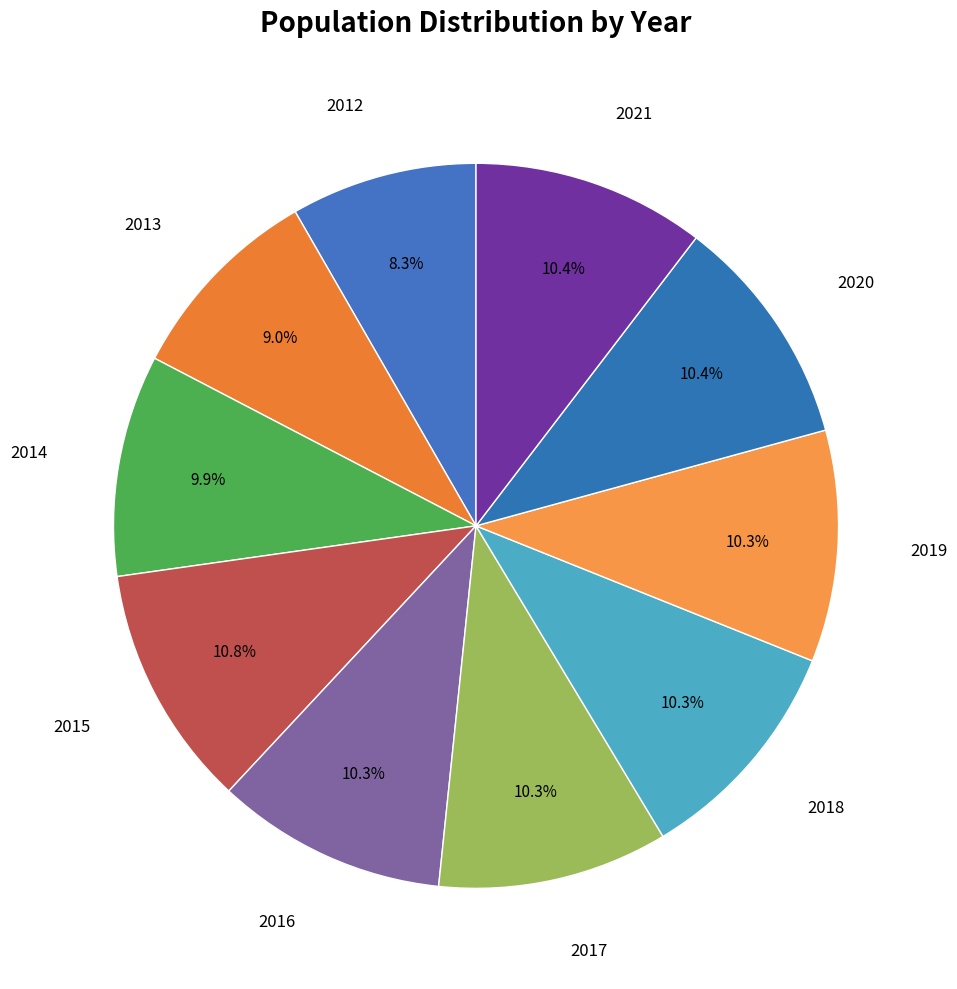

How many segments does this pie chart have?

10